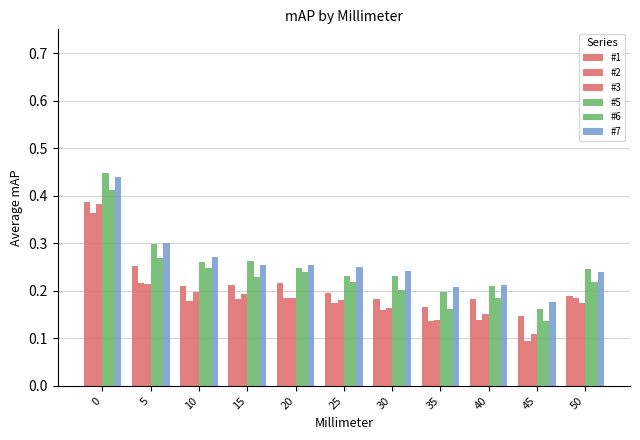

Reading left to right, extract all data points from this chart.

#1: 0.4	0.3	0.2	0.2	0.2	0.2	0.2	0.2	0.2	0.1	0.2
#2: 0.4	0.2	0.2	0.2	0.2	0.2	0.2	0.1	0.1	0.1	0.2
#3: 0.4	0.2	0.2	0.2	0.2	0.2	0.2	0.1	0.2	0.1	0.2
#5: 0.4	0.3	0.3	0.3	0.2	0.2	0.2	0.2	0.2	0.2	0.2
#6: 0.4	0.3	0.2	0.2	0.2	0.2	0.2	0.2	0.2	0.1	0.2
#7: 0.4	0.3	0.3	0.3	0.3	0.3	0.2	0.2	0.2	0.2	0.2